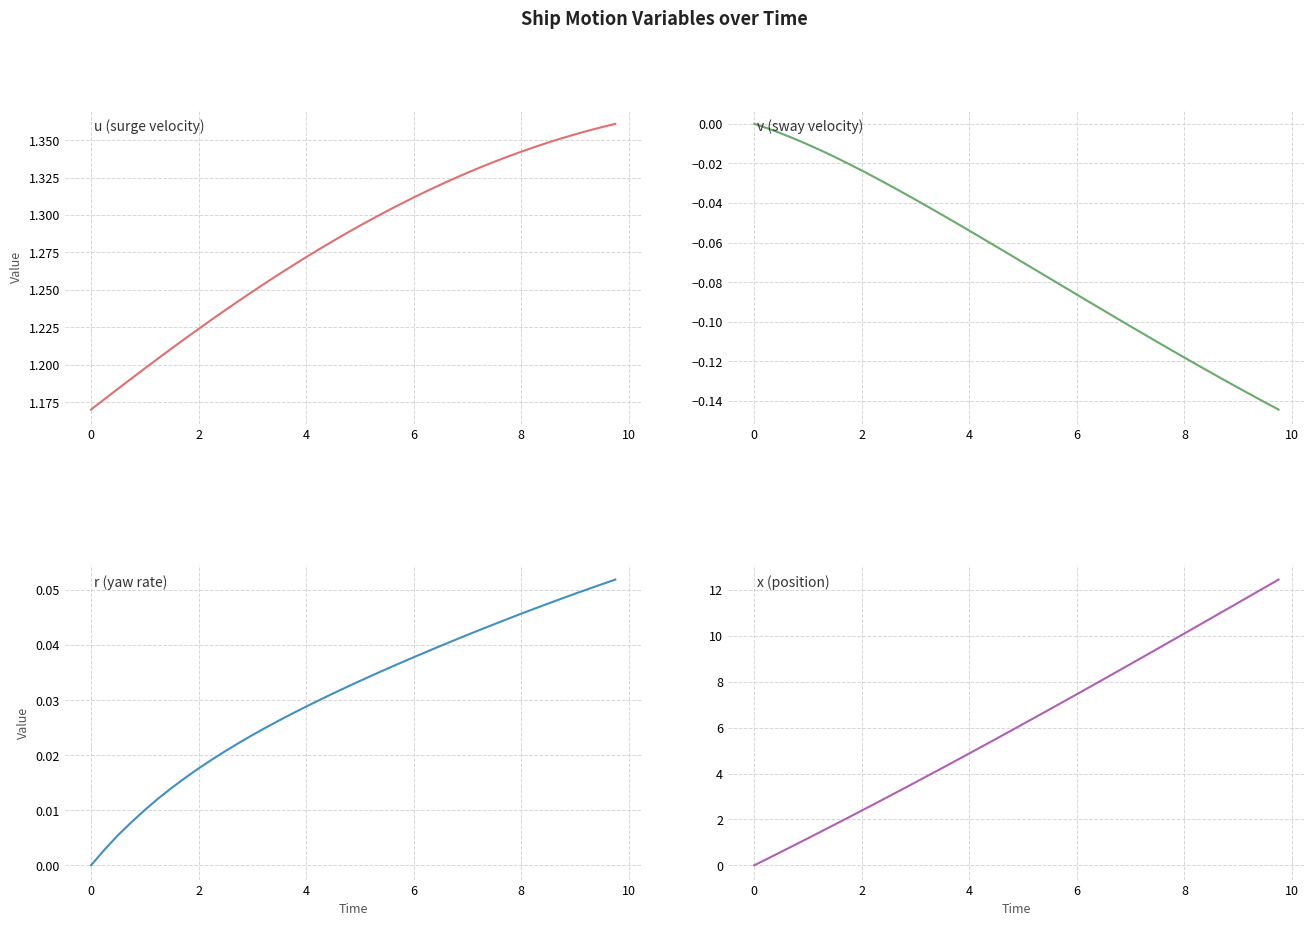

Reading left to right, list all the values displayed in this chart.

u (surge velocity): 1.2	1.2	1.2	1.2	1.2	1.2	1.2	1.2	1.2	1.2	1.2	1.2	1.2	1.3	1.3	1.3	1.3	1.3	1.3	1.3	1.3	1.3	1.3	1.3	1.3	1.3	1.3	1.3	1.3	1.3	1.3	1.3	1.3	1.3	1.3	1.4	1.4	1.4	1.4	1.4
v (sway velocity): 0.0	-0.0	-0.0	-0.0	-0.0	-0.0	-0.0	-0.0	-0.0	-0.0	-0.0	-0.0	-0.0	-0.0	-0.0	-0.1	-0.1	-0.1	-0.1	-0.1	-0.1	-0.1	-0.1	-0.1	-0.1	-0.1	-0.1	-0.1	-0.1	-0.1	-0.1	-0.1	-0.1	-0.1	-0.1	-0.1	-0.1	-0.1	-0.1	-0.1
r (yaw rate): 0.0	0.0	0.0	0.0	0.0	0.0	0.0	0.0	0.0	0.0	0.0	0.0	0.0	0.0	0.0	0.0	0.0	0.0	0.0	0.0	0.0	0.0	0.0	0.0	0.0	0.0	0.0	0.0	0.0	0.0	0.0	0.0	0.0	0.0	0.0	0.0	0.0	0.1	0.1	0.1
x (position): 0.0	0.3	0.6	0.9	1.2	1.5	1.8	2.1	2.4	2.7	3.0	3.3	3.6	3.9	4.2	4.6	4.9	5.2	5.5	5.8	6.2	6.5	6.8	7.1	7.5	7.8	8.1	8.4	8.8	9.1	9.4	9.8	10.1	10.4	10.8	11.1	11.5	11.8	12.1	12.5